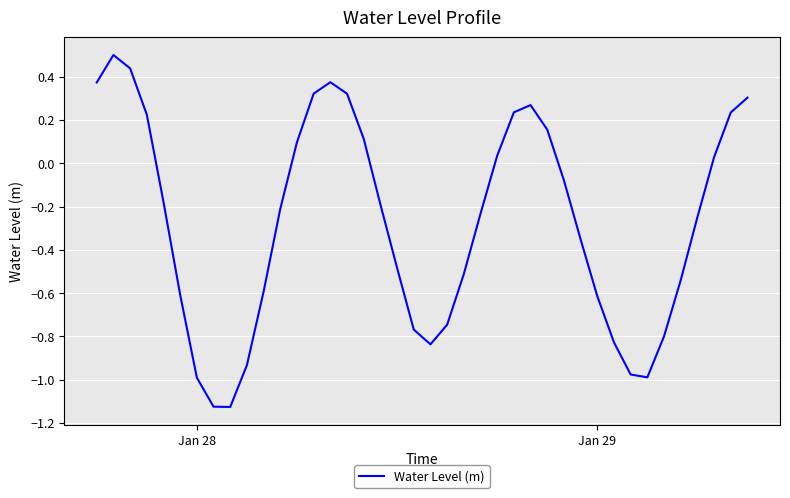

What is the maximum value shown in the chart?

0.5